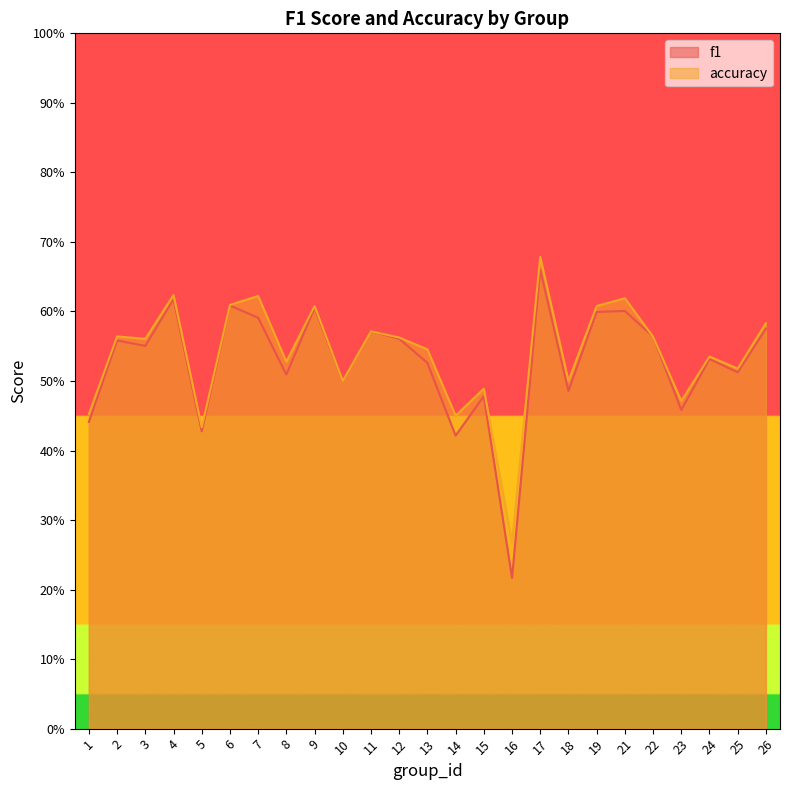

Which series ends up on top after the final intersection of accuracy and f1?

accuracy